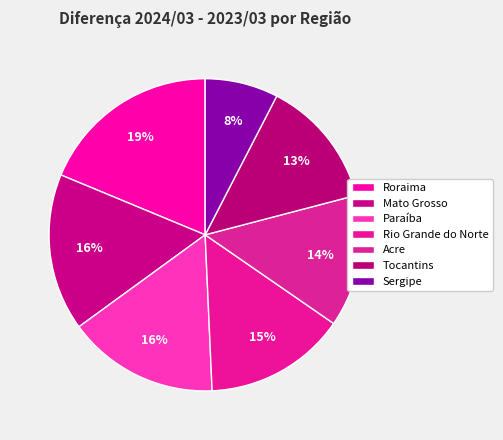

Count the number of slices in the pie.

7